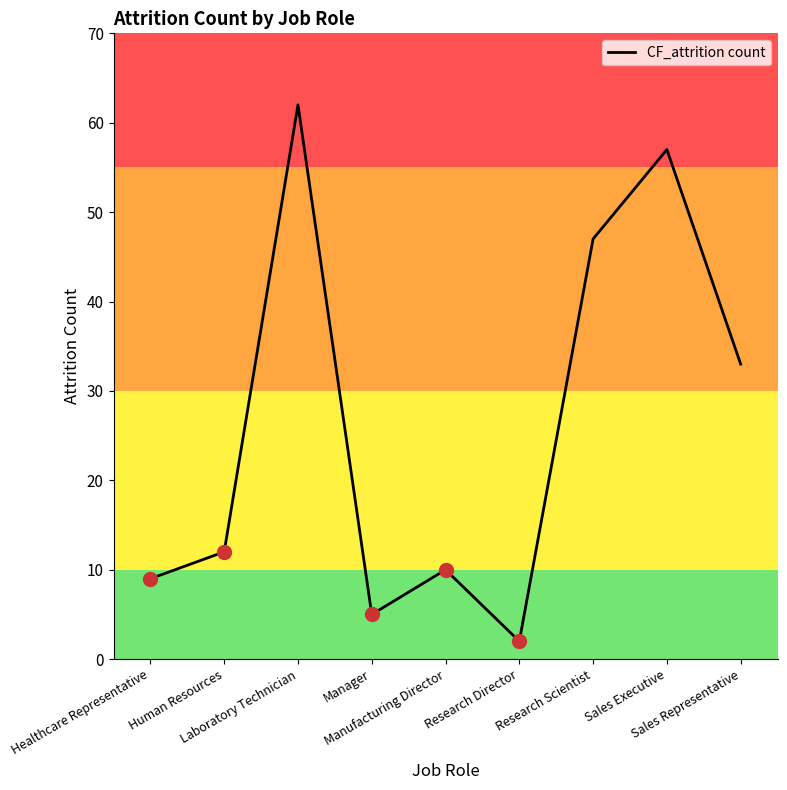

At which category does the data reach its first local valley?

Manager